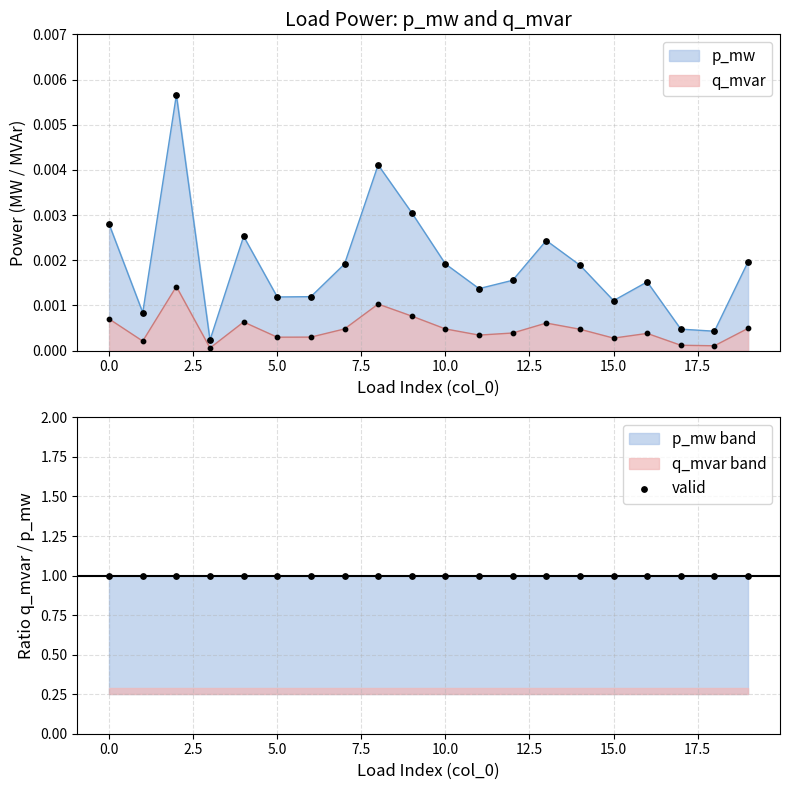

Which series has the widest spread of Y values?

p_mw